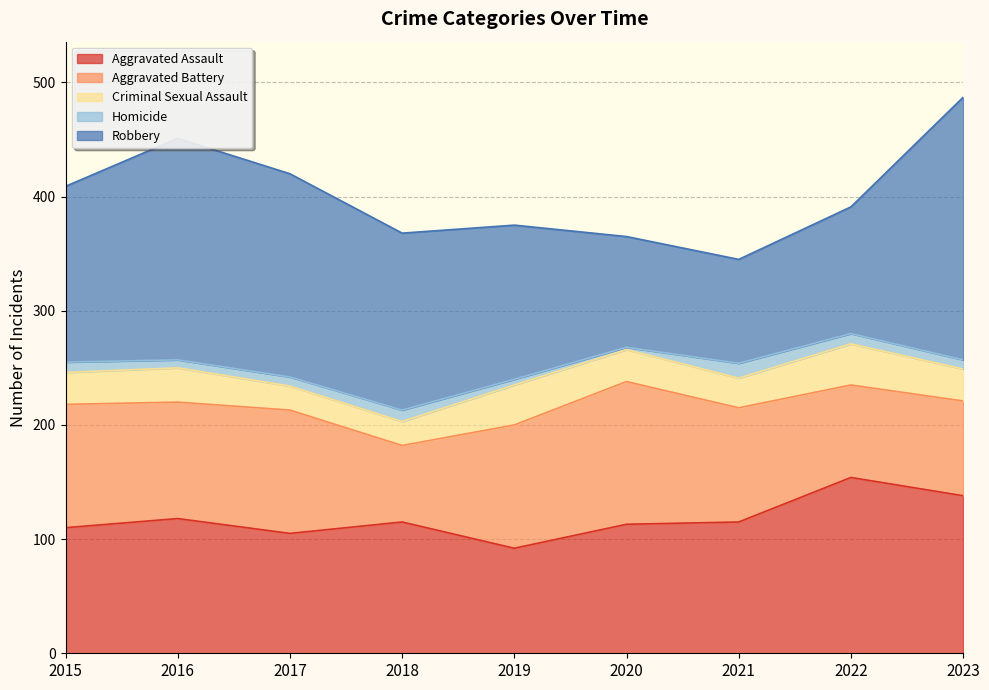

How many intersections are there between Robbery and Aggravated Battery?

2